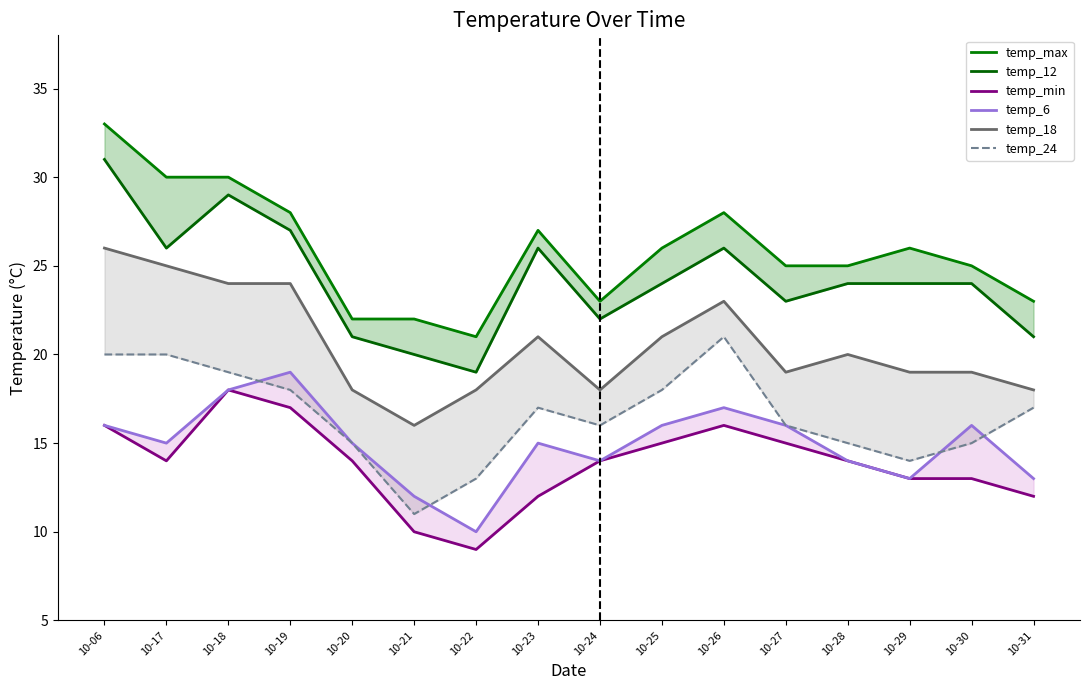

Reading right to left, list all the values displayed in this chart.

temp_max: 23	25	26	25	25	28	26	23	27	21	22	22	28	30	30	33
temp_12: 21	24	24	24	23	26	24	22	26	19	20	21	27	29	26	31
temp_min: 12	13	13	14	15	16	15	14	12	9	10	14	17	18	14	16
temp_6: 13	16	13	14	16	17	16	14	15	10	12	15	19	18	15	16
temp_18: 18	19	19	20	19	23	21	18	21	18	16	18	24	24	25	26
temp_24: 17	15	14	15	16	21	18	16	17	13	11	15	18	19	20	20